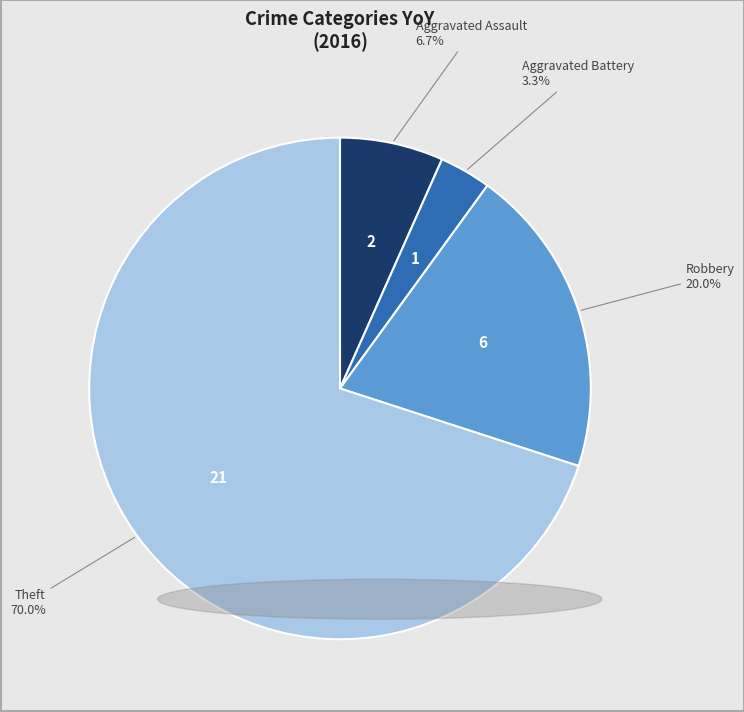

What portion of the pie excludes Aggravated Battery?

96.7%